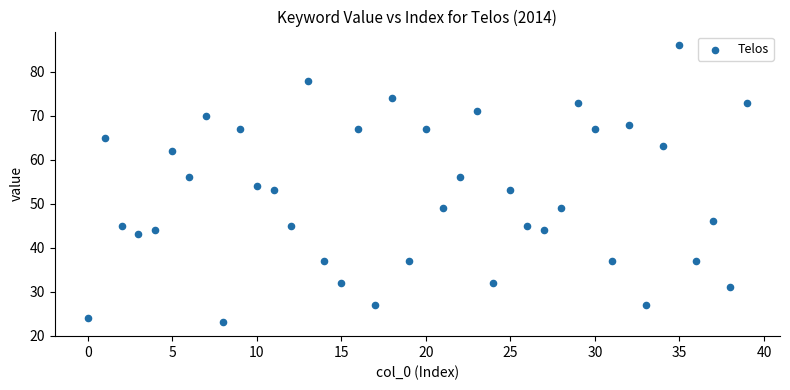

What is the range of Y values (max minus min)?

63